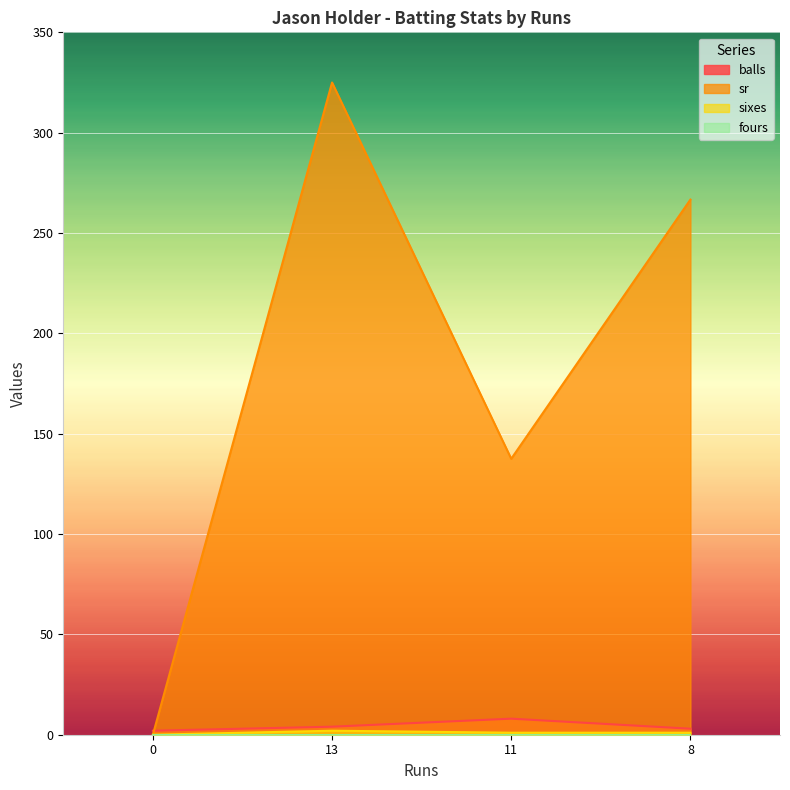

How many series are shown in this chart?

4